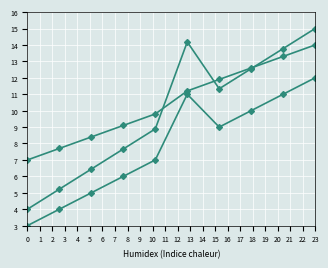

How many categories are shown in the chart?

10